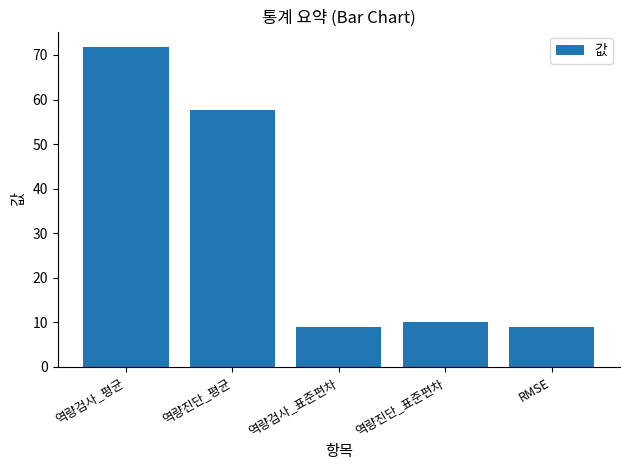

Which category has the highest value across all series?

역량검사_평균